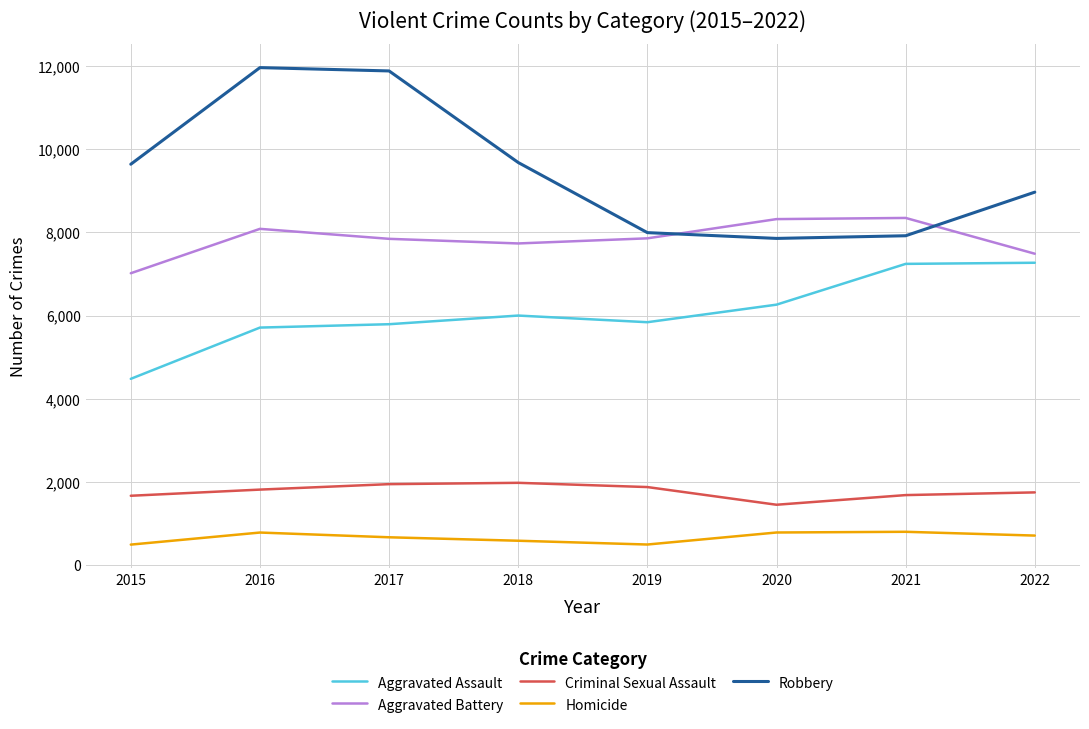

What is the minimum value shown in the chart?

496